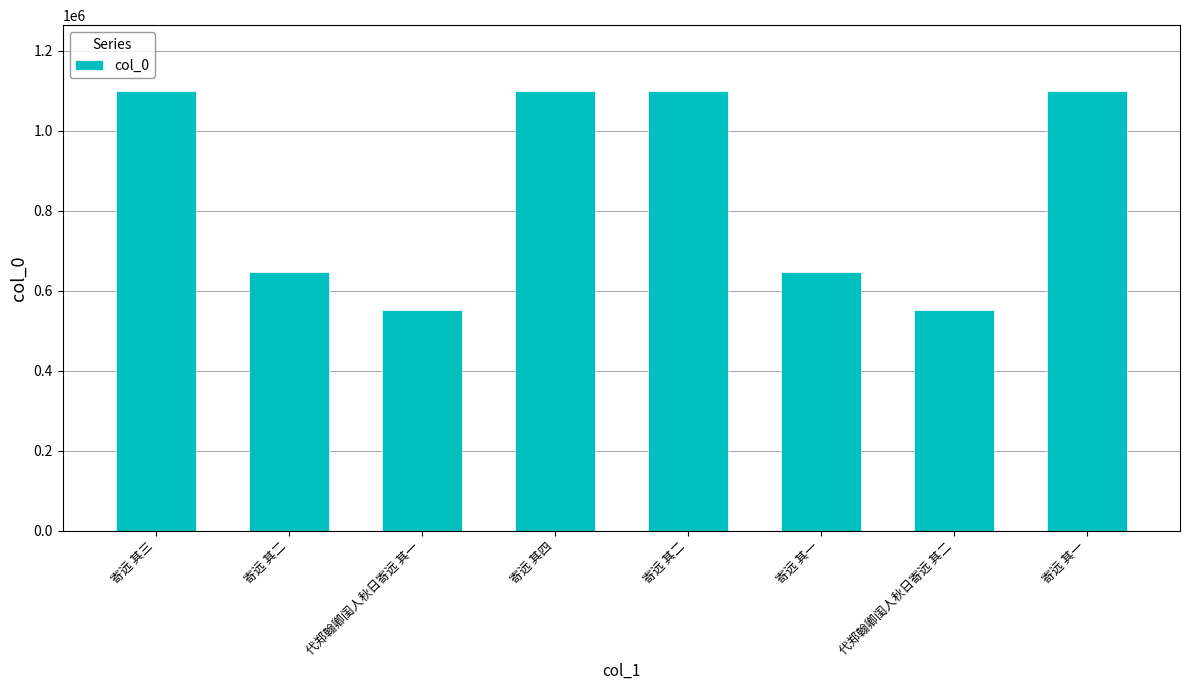

Is it true that the value at 寄远 其三 is 1896577?

False